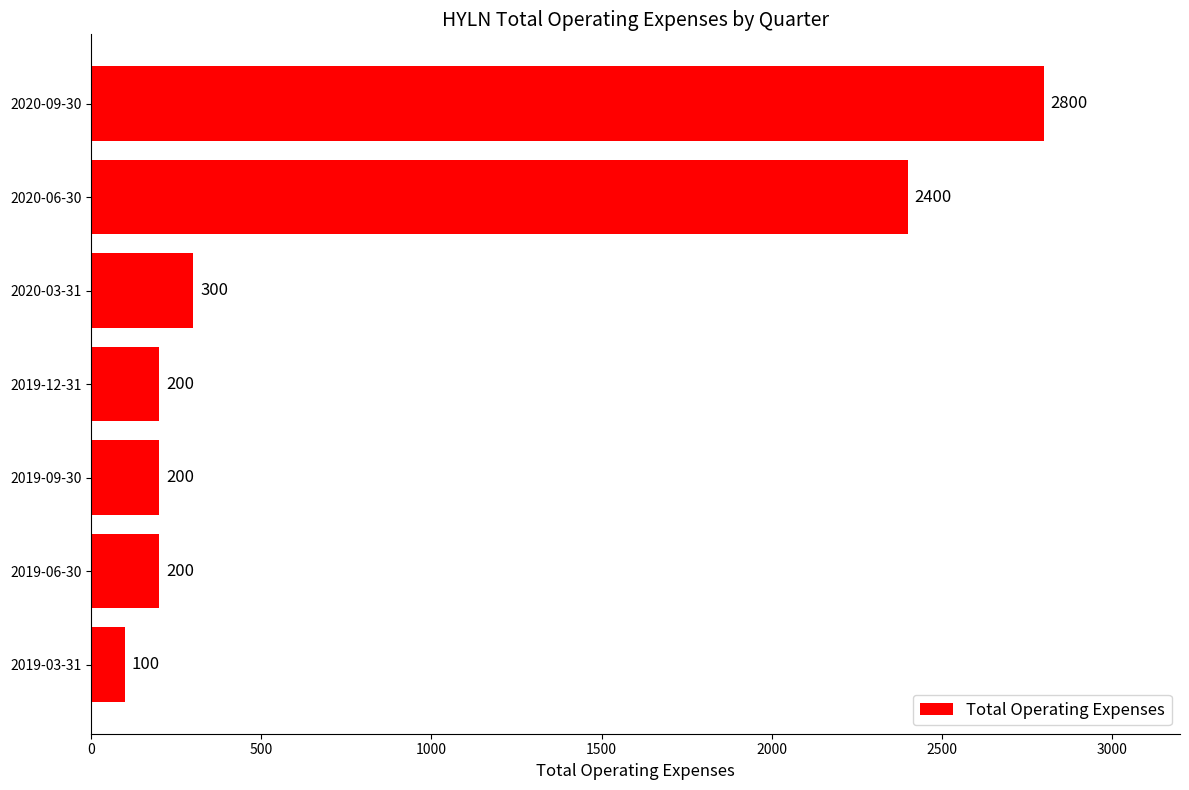

Approximately how many times larger is the value at 2020-06-30 compared to 2019-09-30?

12.0